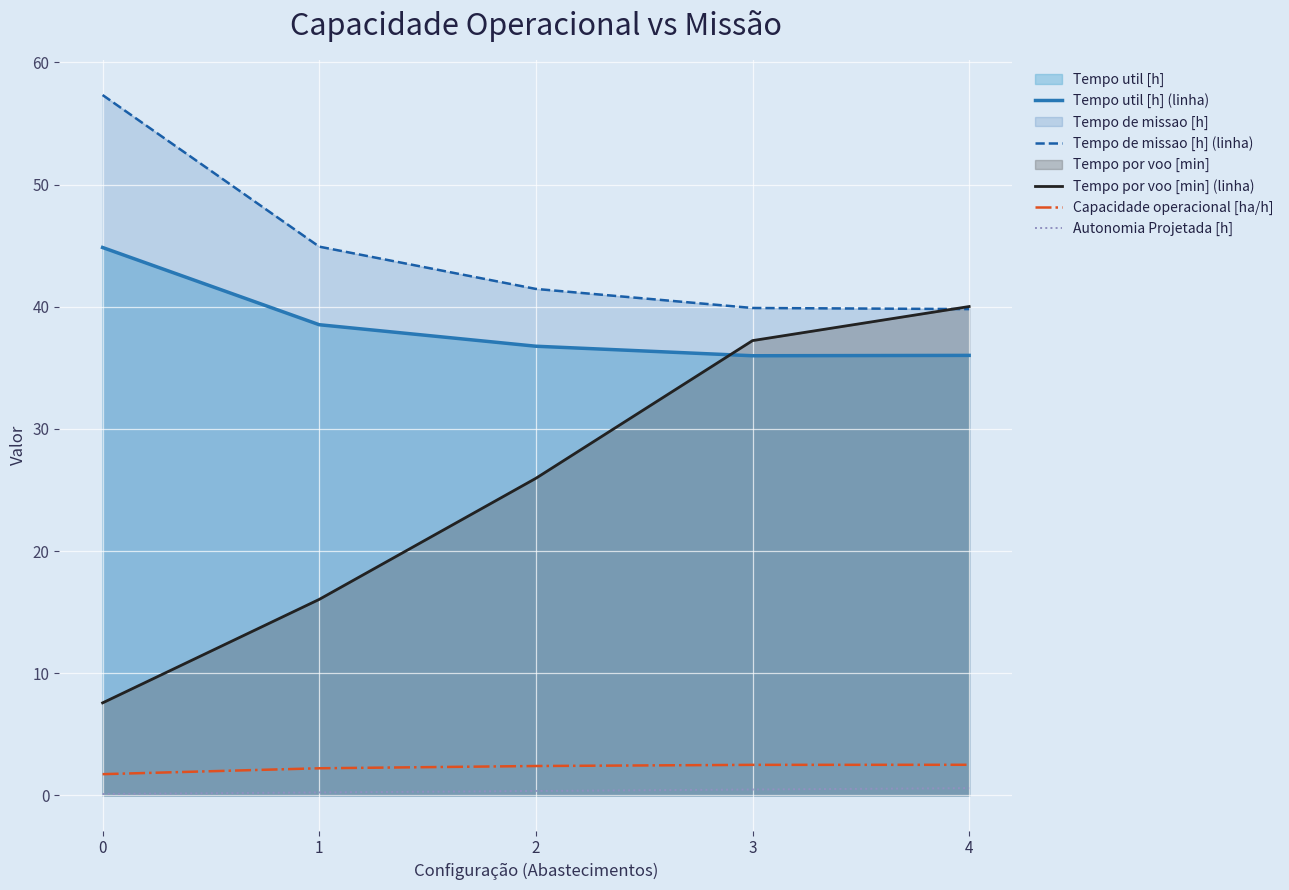

True or false: Tempo util [h] (linha) and Capacidade operacional [ha/h] intersect in this chart.

False